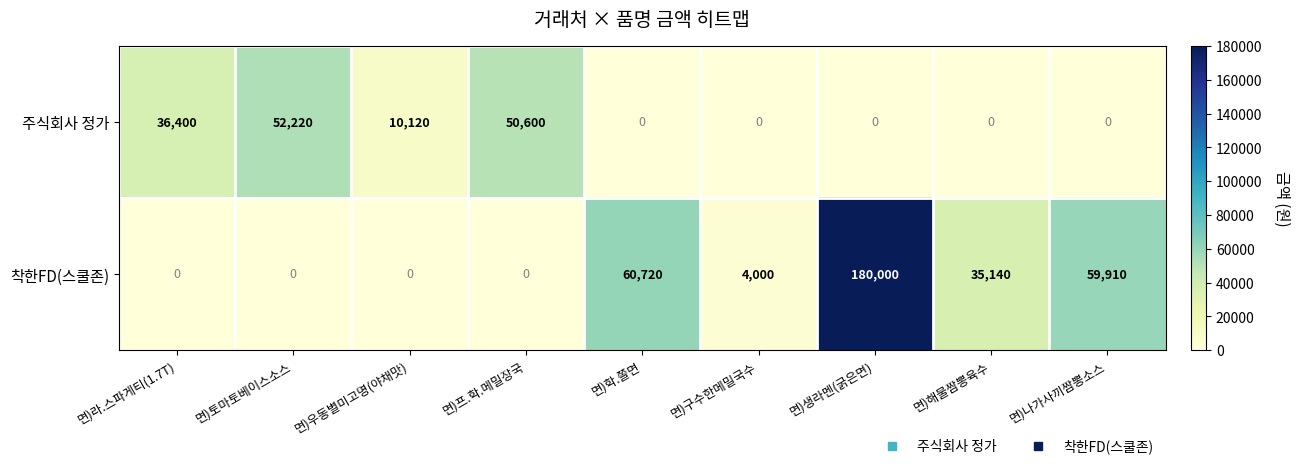

What is the spread (max minus min) of values at 면)나가사끼짬뽕소스?

59910